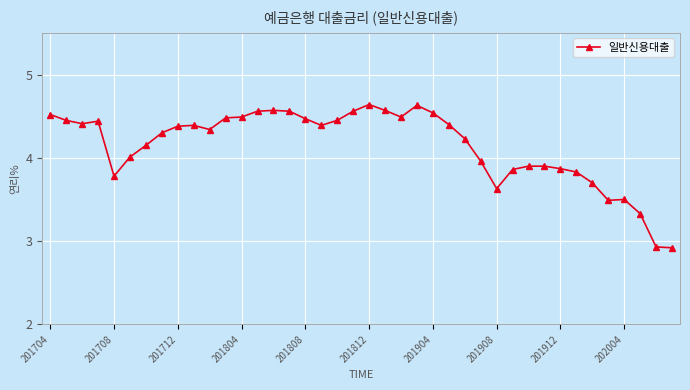

What is the minimum value shown in the chart?

2.9